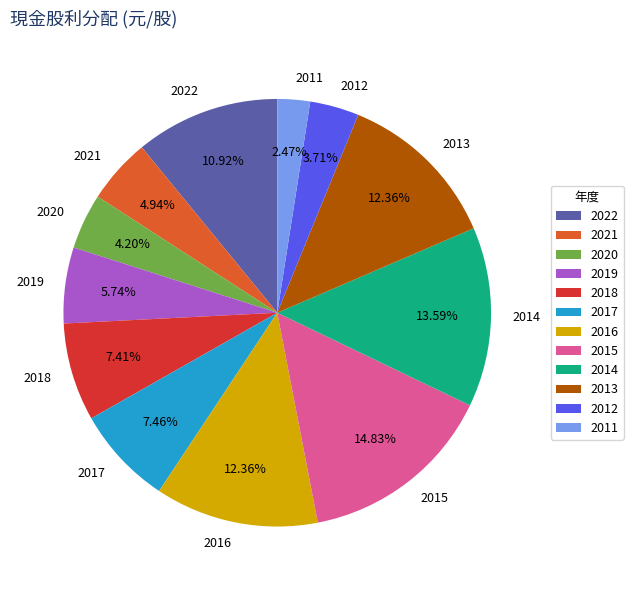

Does 2017 account for over 50% of the chart?

No